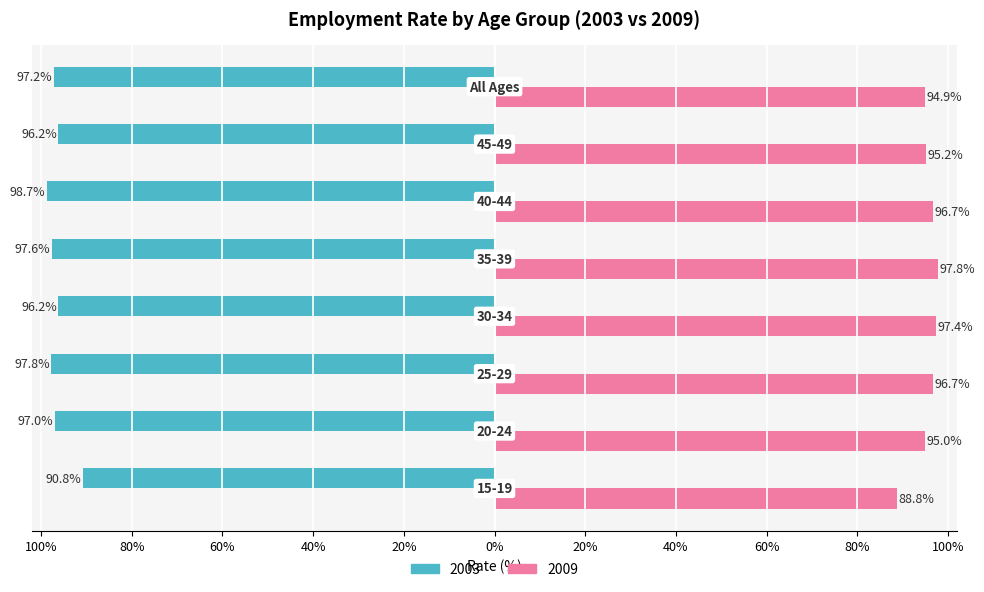

What are all the series names shown in the legend?

2003, 2009